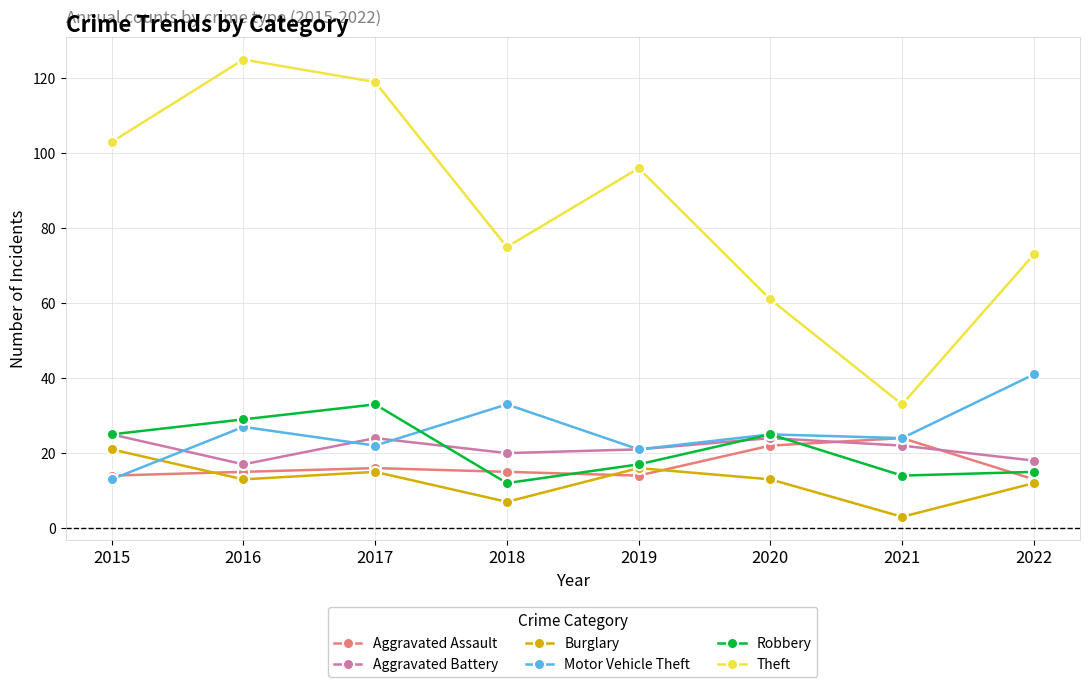

What is the maximum value for Aggravated Battery?

25